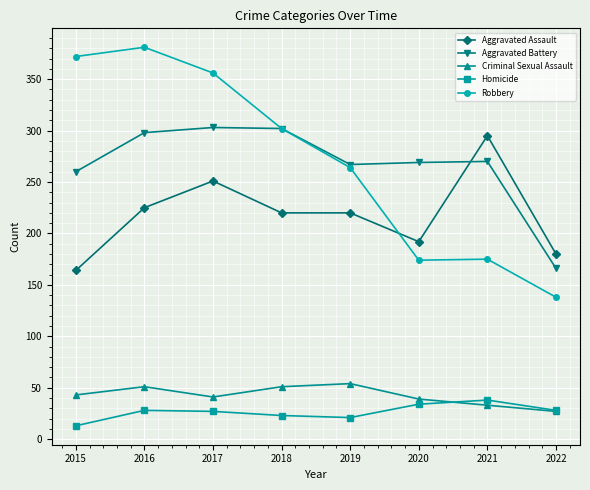

What is the spread (max minus min) of values at 2017?

329